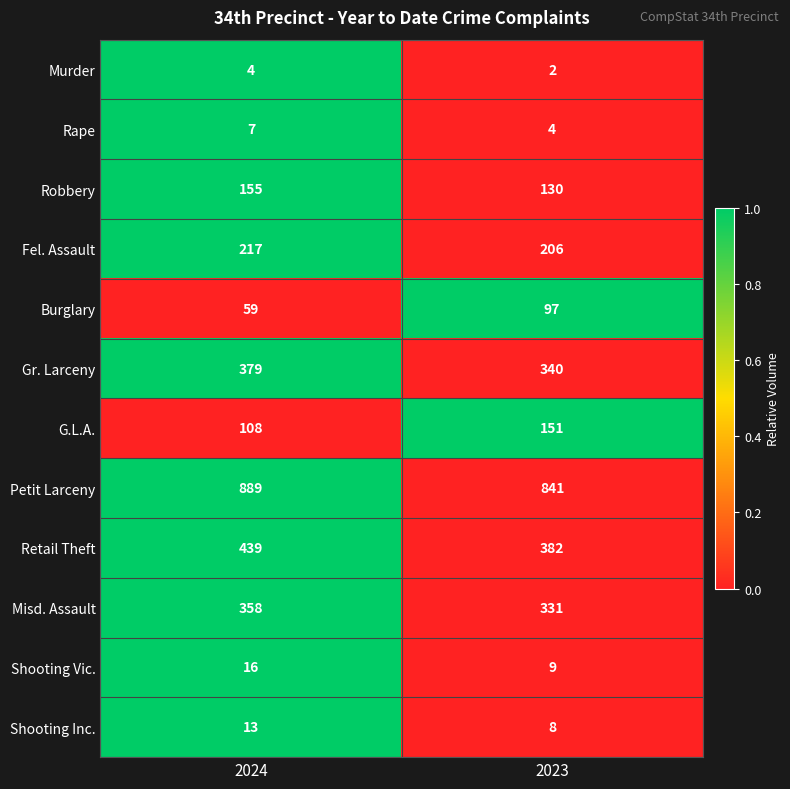

What is the difference between the maximum and minimum values in the Rape series?

3